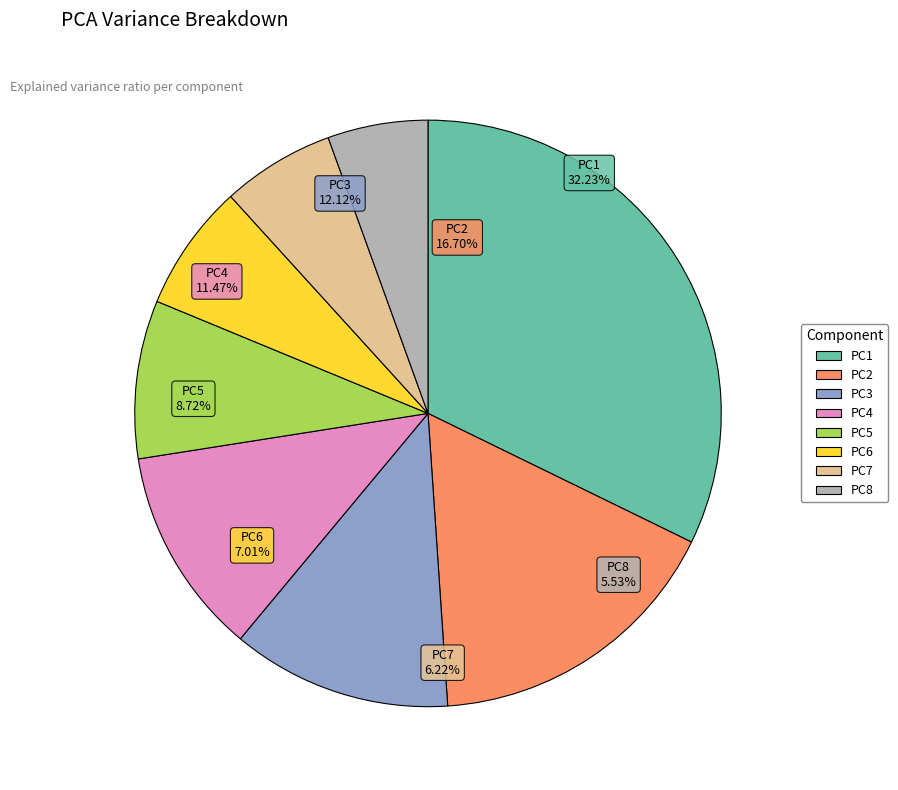

True or false: PC8 accounts for 15% of the total.

False